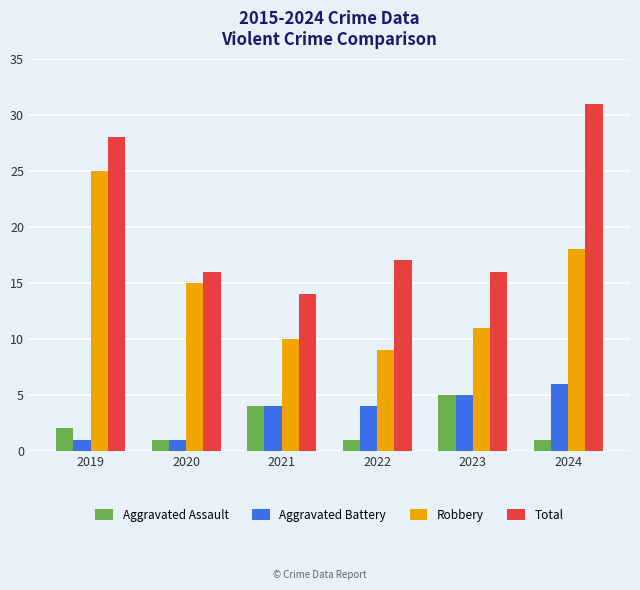

What is the total value across all series at 2023?

37